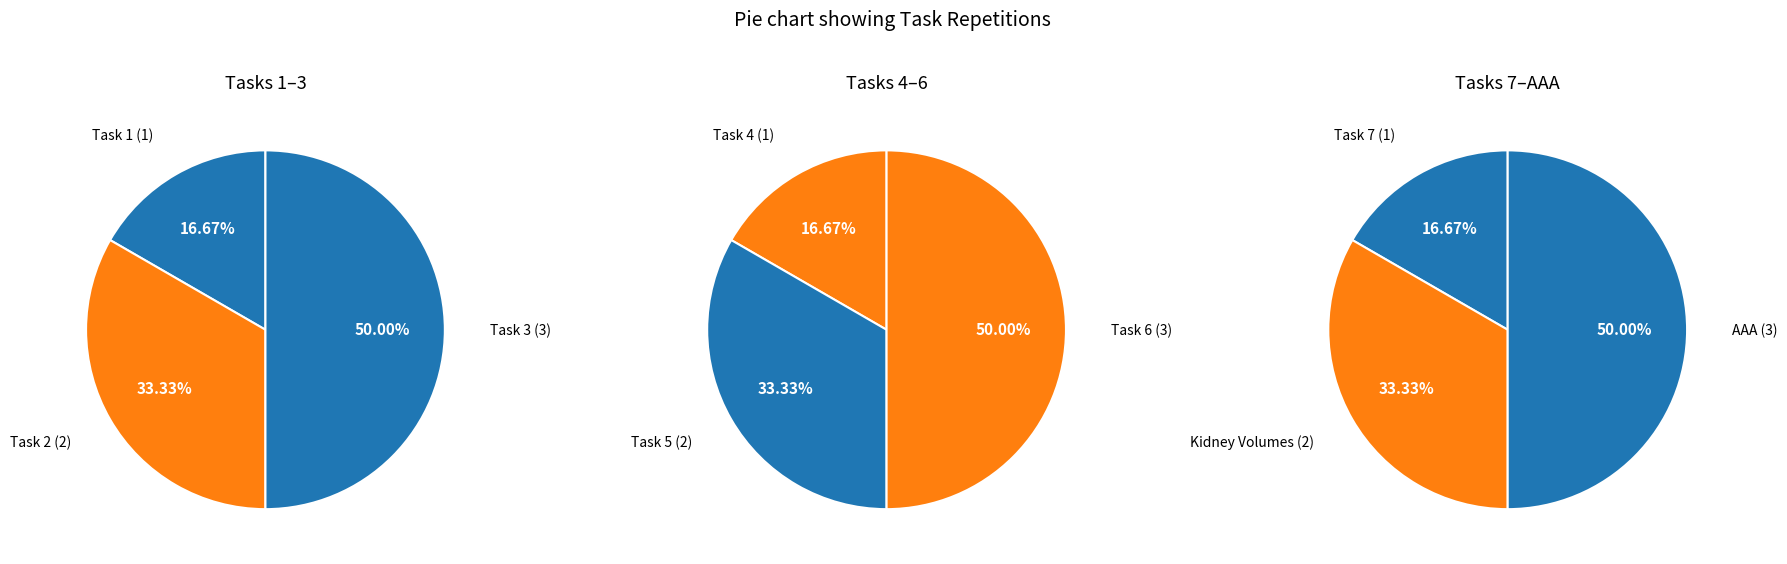

Is there a majority slice in this chart?

No